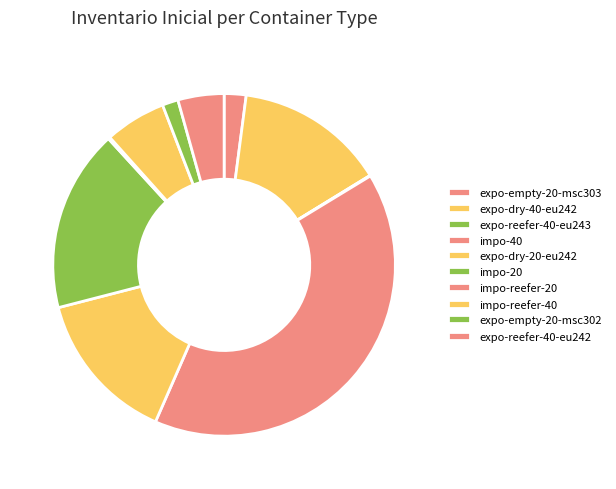

How many segments does this pie chart have?

10